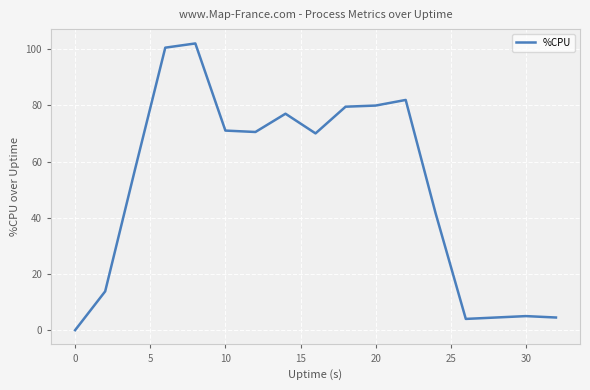

What is the greatest value displayed?

102.0